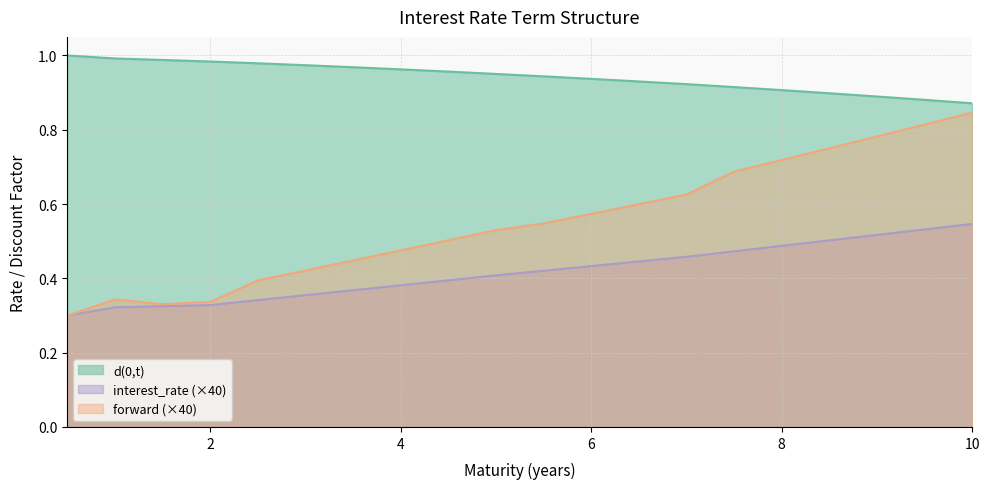

In forward, how many points are higher than both neighbors (excluding endpoints)?

1